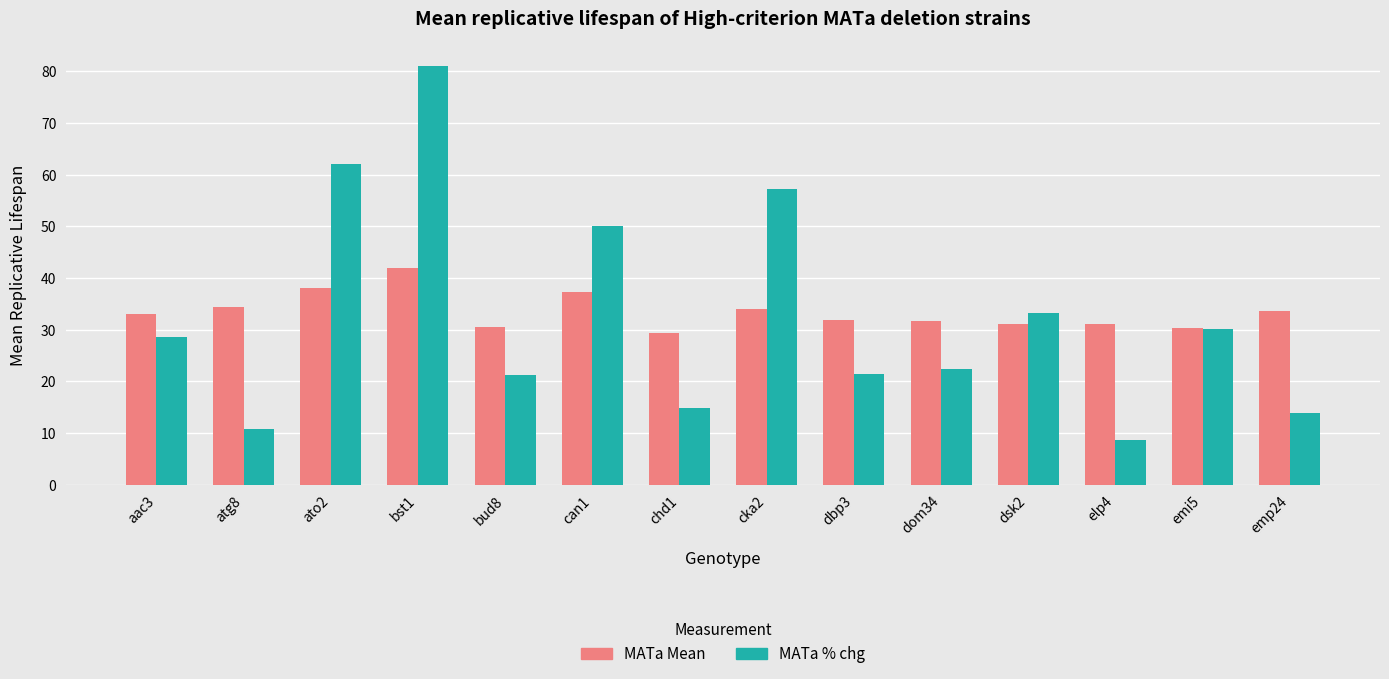

What is the total value across all series at dbp3?

53.3